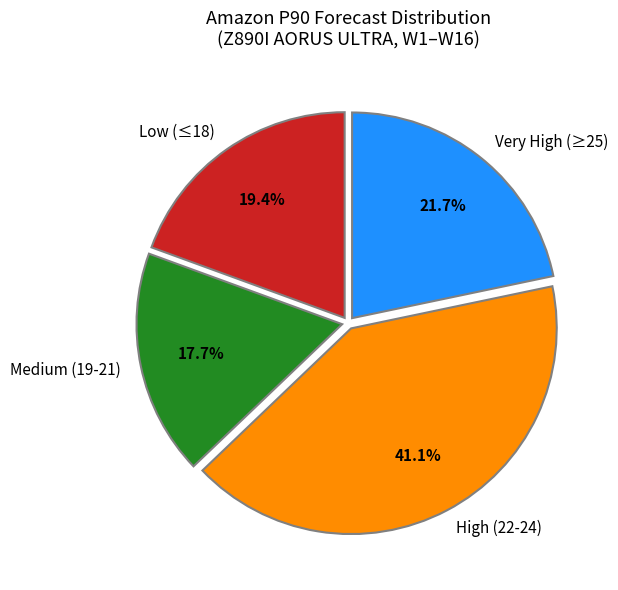

What portion of the pie excludes Very High (≥25)?

78.3%